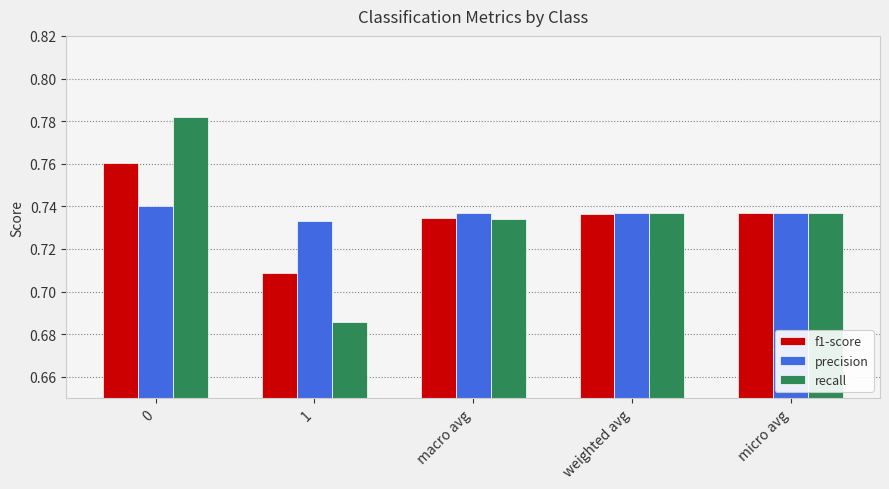

What is the sum of the f1-score values at 1 and micro avg?

1.4